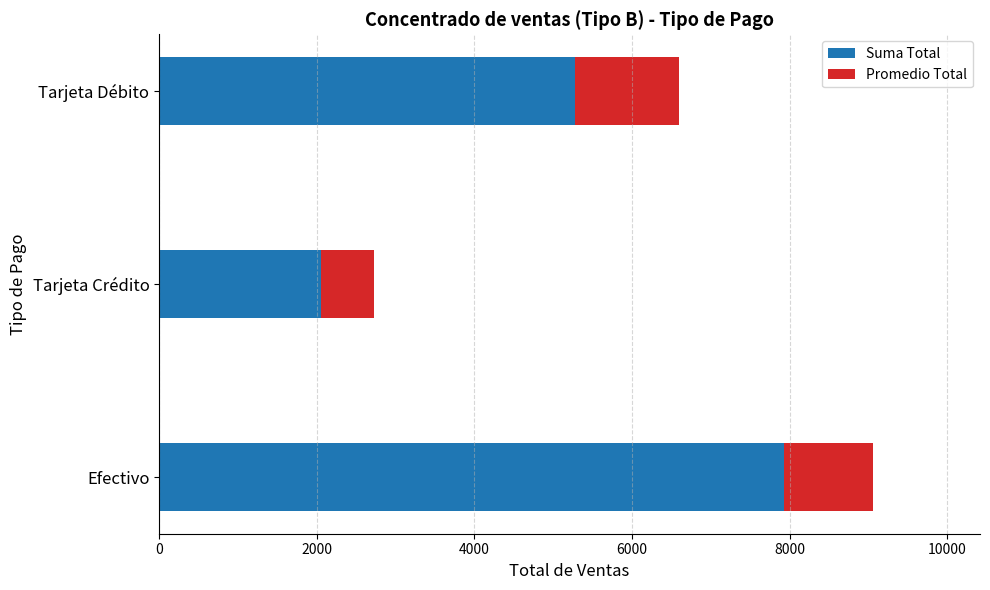

List the labels in order of Suma Total value, smallest first.

Tarjeta Crédito, Tarjeta Débito, Efectivo